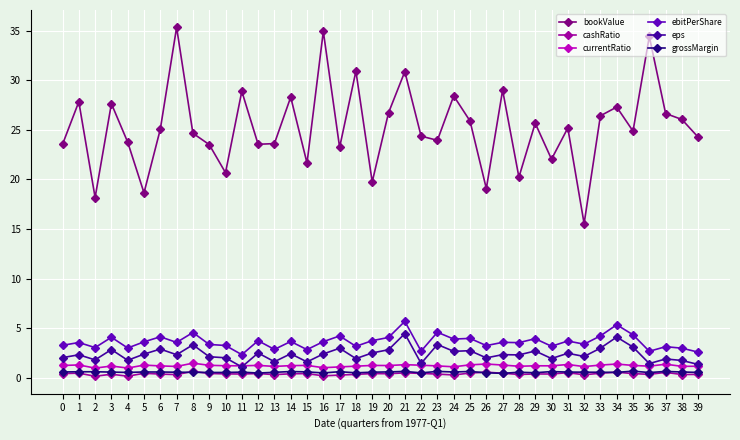

What is the total value across all series at 27?

37.2